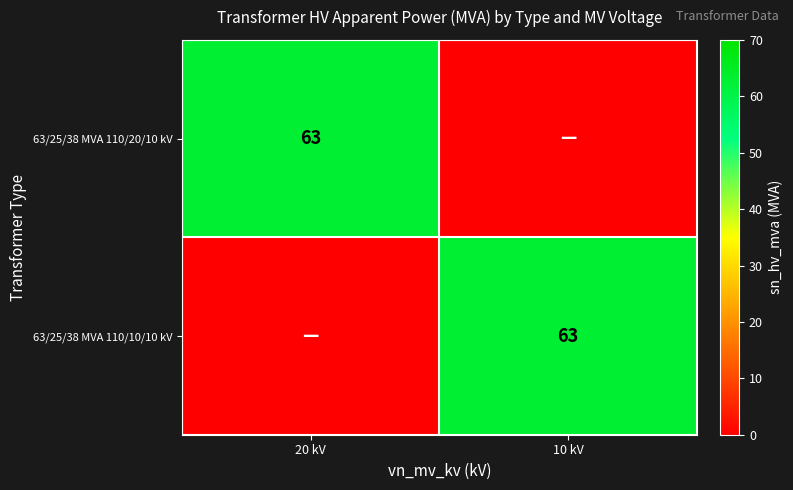

At which category is the sum across all series the highest?

20 kV